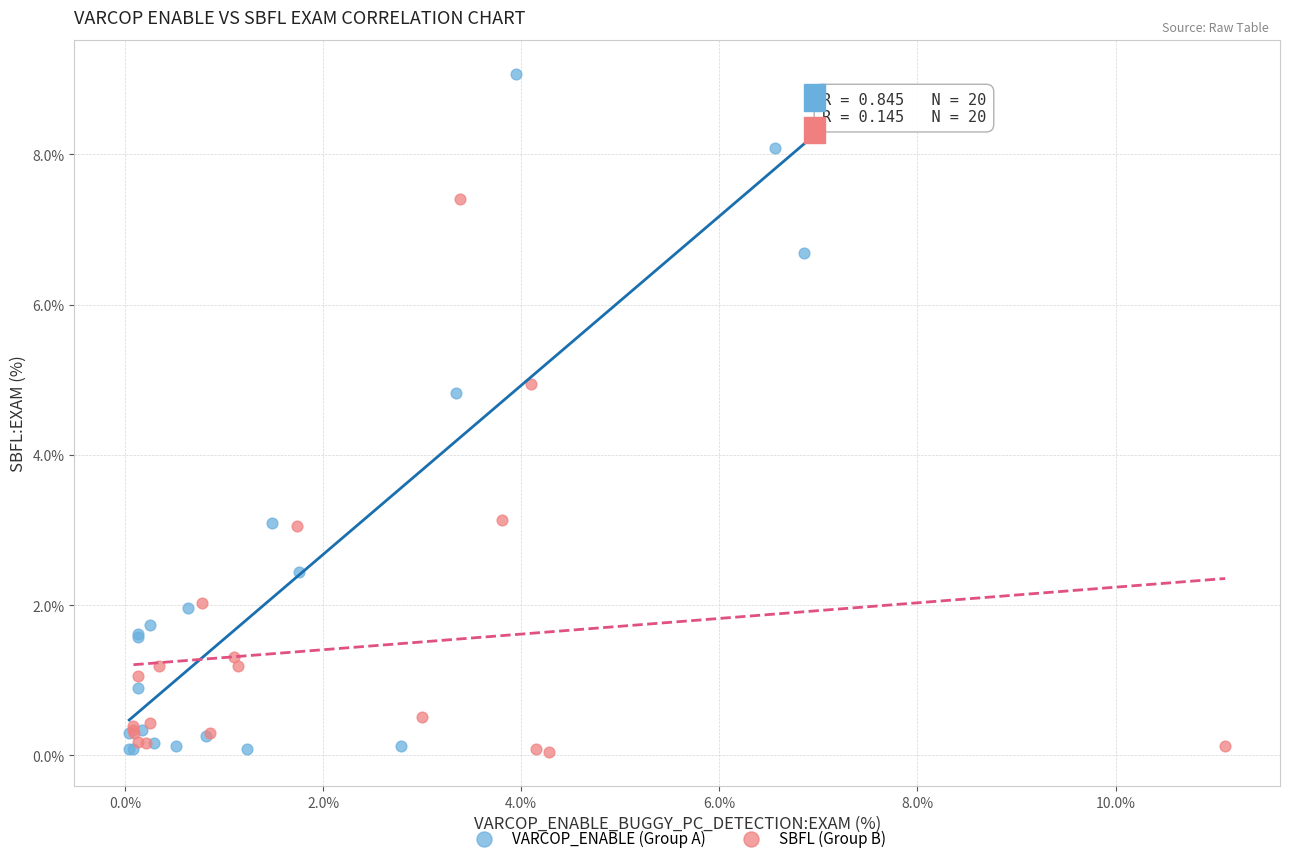

Which series reaches the maximum Y coordinate?

VARCOP_ENABLE (Group A)